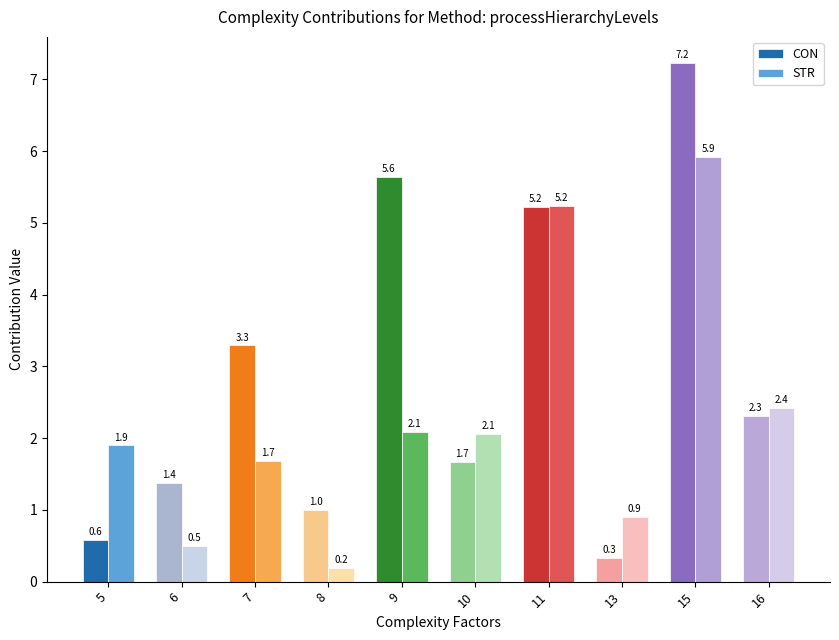

What are all the series names shown in the legend?

CON, STR